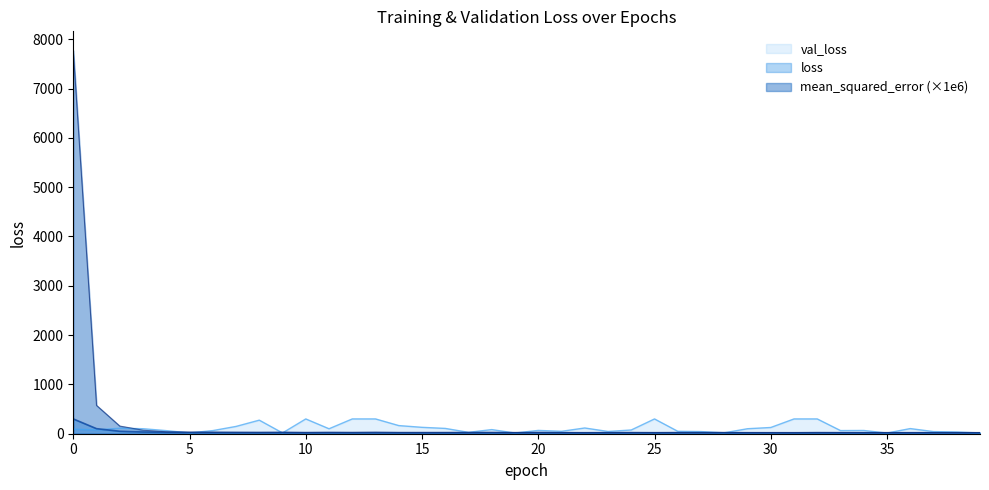

What is the value of the loss point at the 27th from the left?

19.6